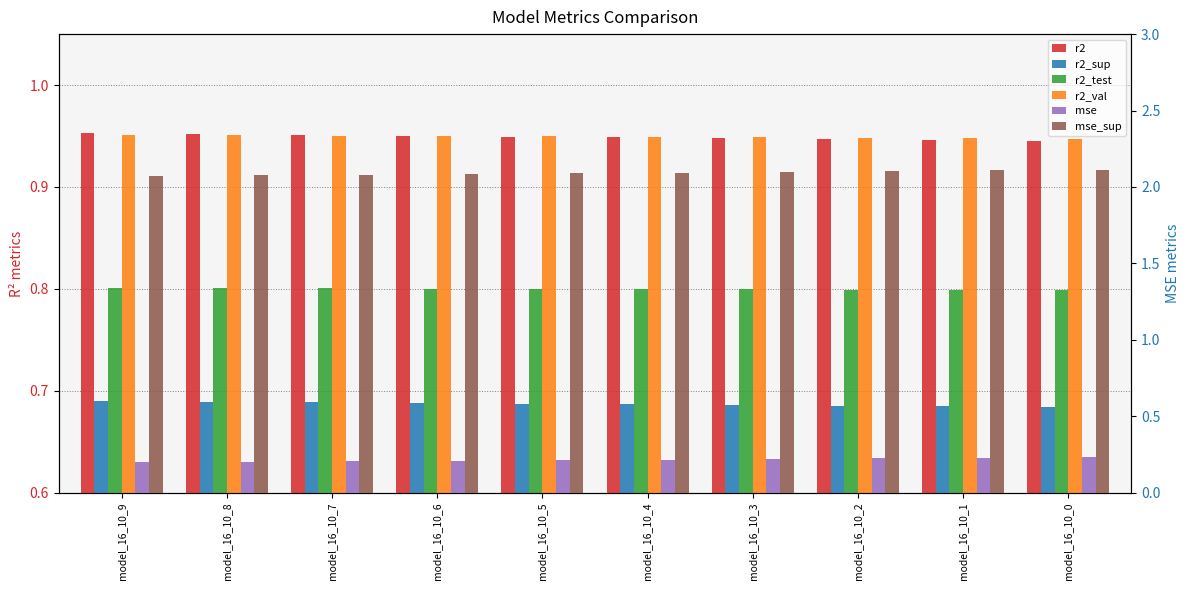

What is the value of the r2_sup bar at the 3rd from the left?

0.7